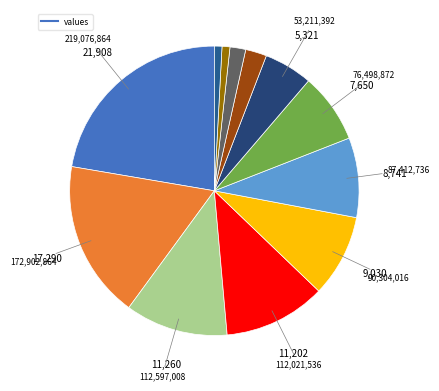

How many slices are in this pie chart?

12